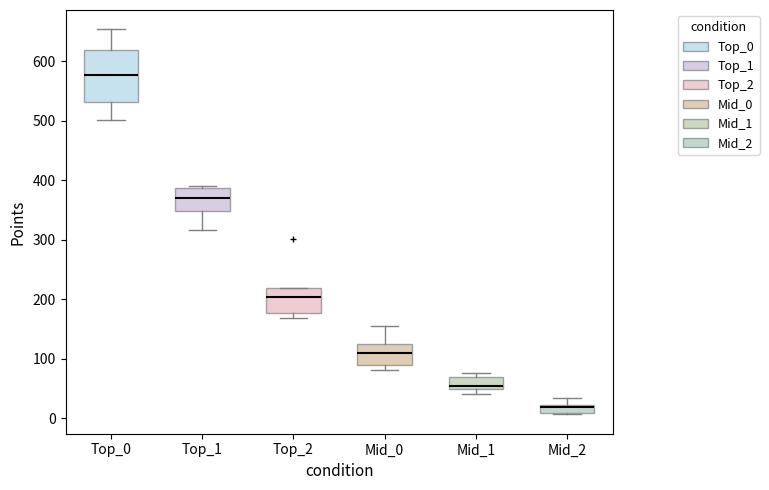

Which box's median line is the lowest?

Mid_2